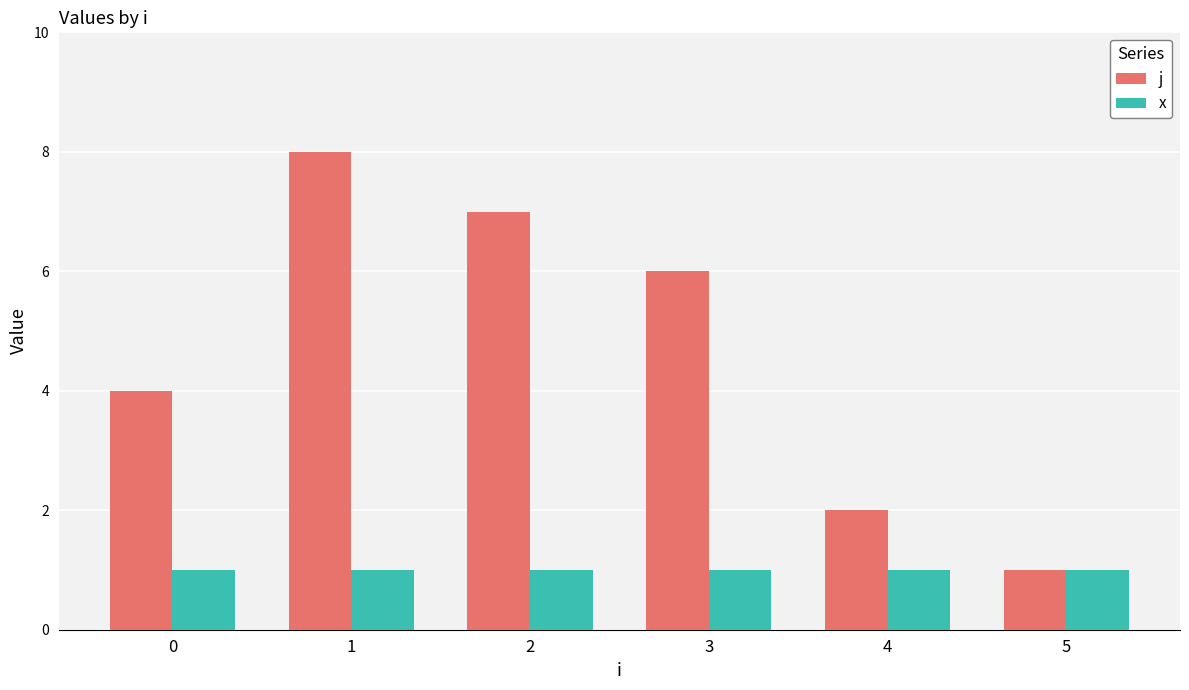

How many bars are there in total?

12